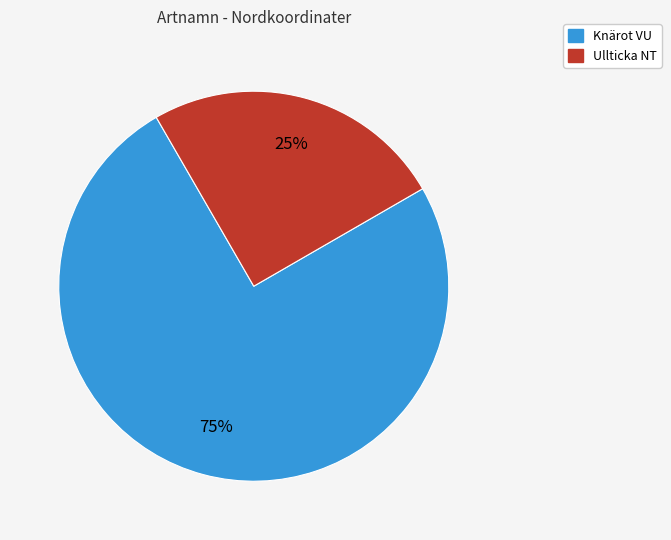

To the nearest percent, what is the average slice percentage?

50%